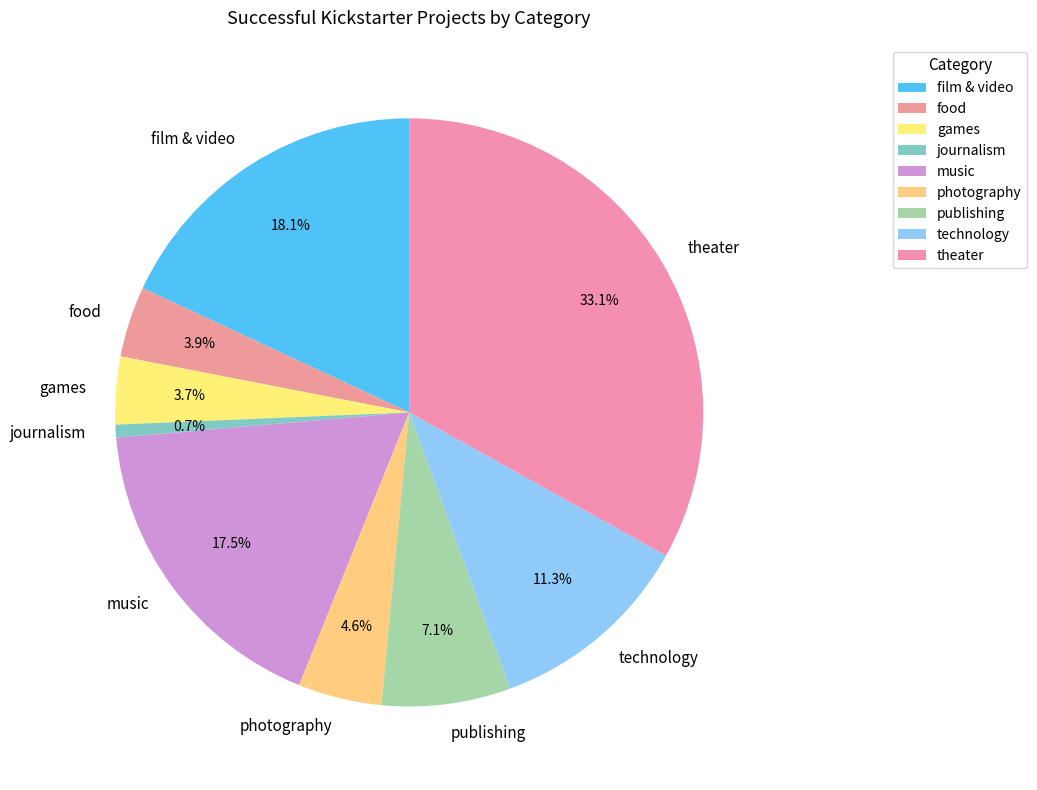

Is it true that games is 4% of the pie?

True